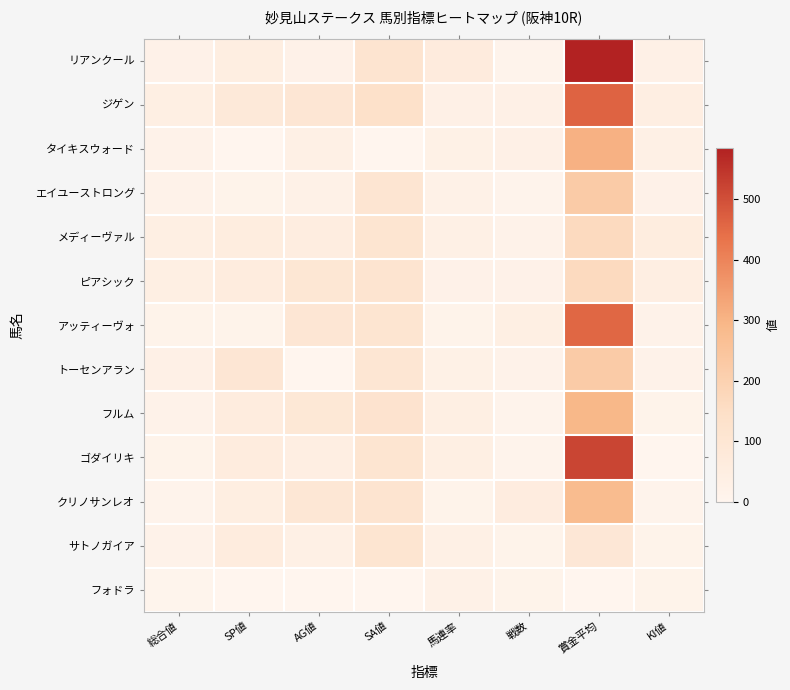

List the series in order of their peak value, lowest first.

フォドラ, サトノガイア, ピアシック, メディーヴァル, エイユーストロング, トーセンアラン, クリノサンレオ, フルム, タイキスウォード, アッティーヴォ, ジゲン, ゴダイリキ, リアンクール